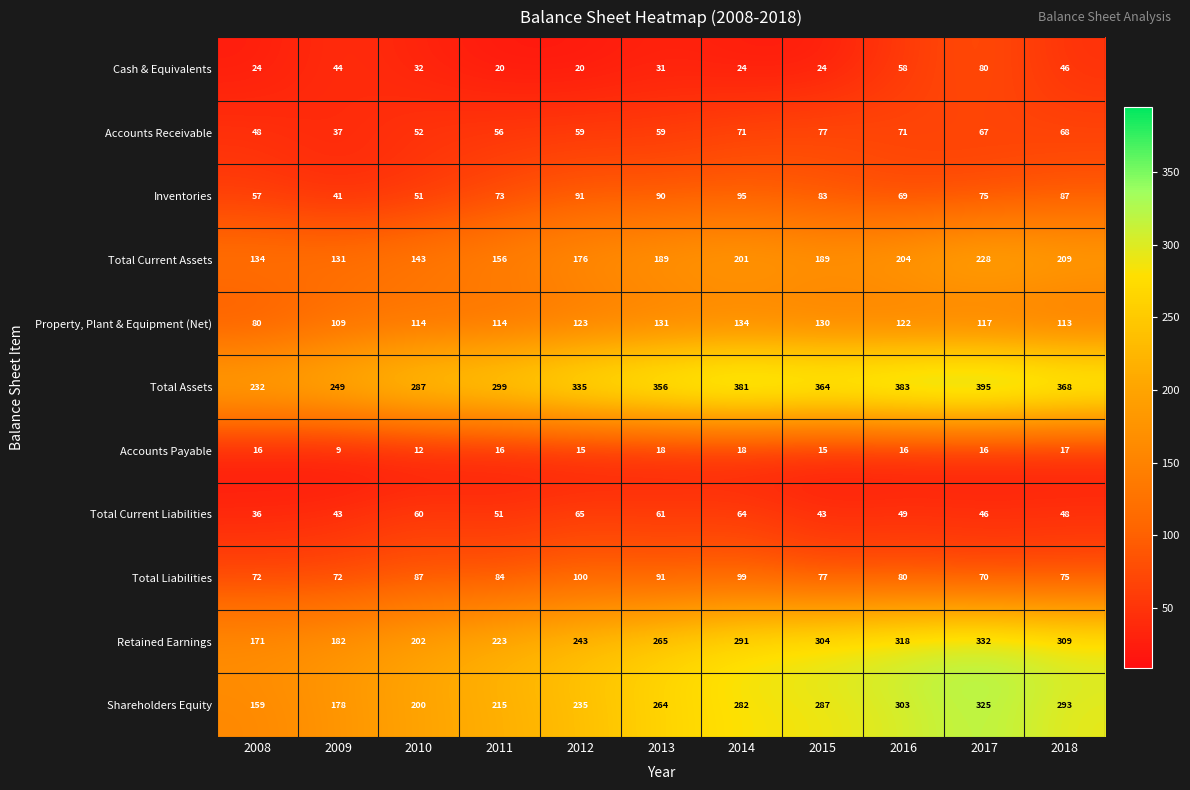

Which category has the highest value across all series?

2017